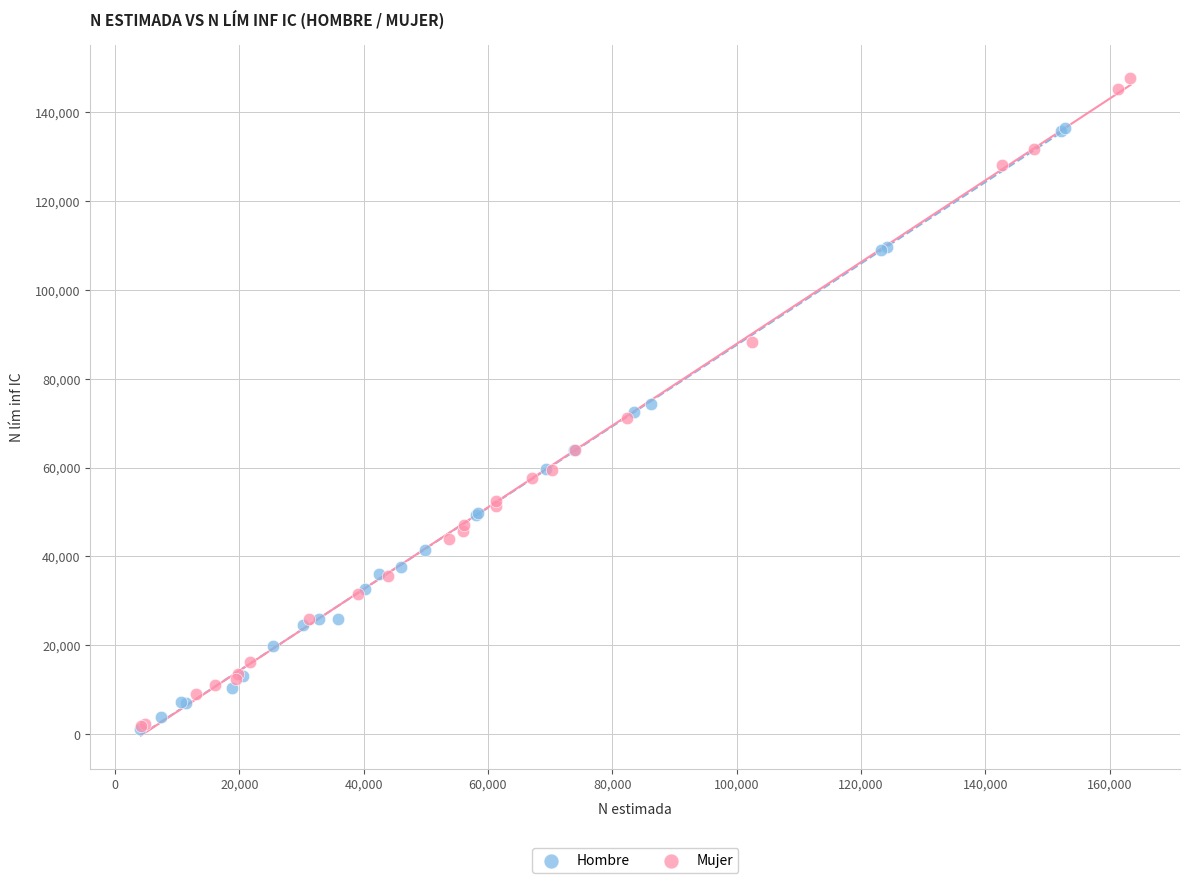

Which series has the widest spread of Y values?

Mujer